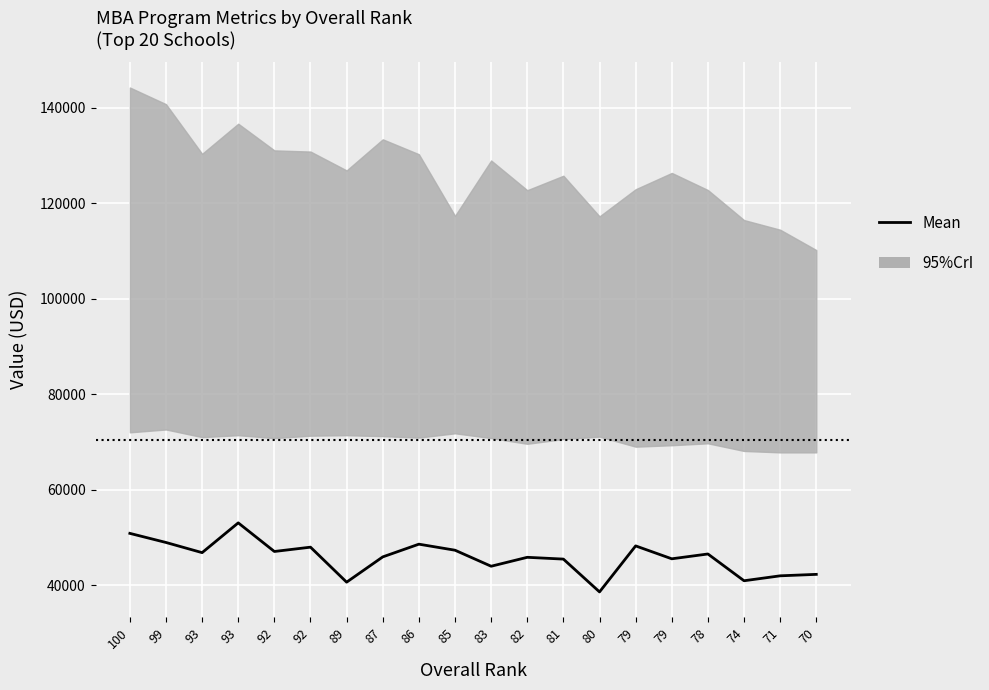

Is it true that the value at 79 is 14090?

False